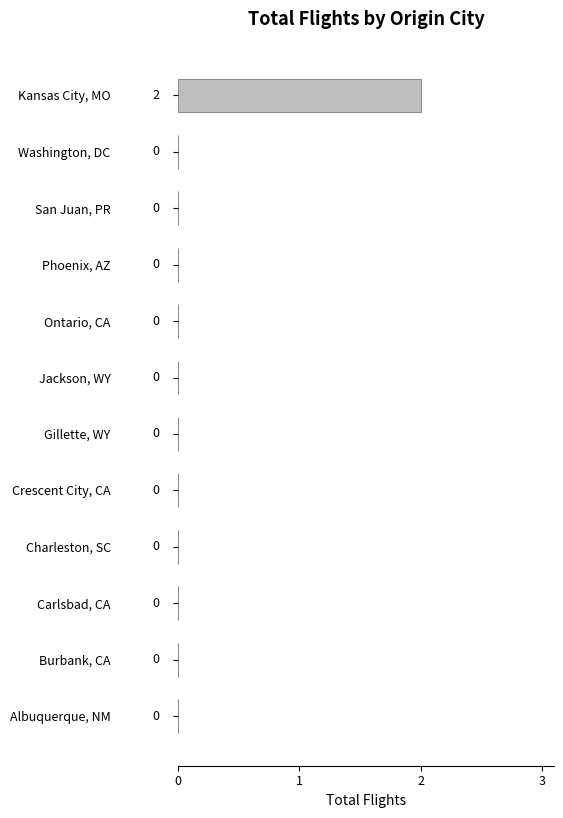

Is it true that the value at Albuquerque, NM is 1?

False